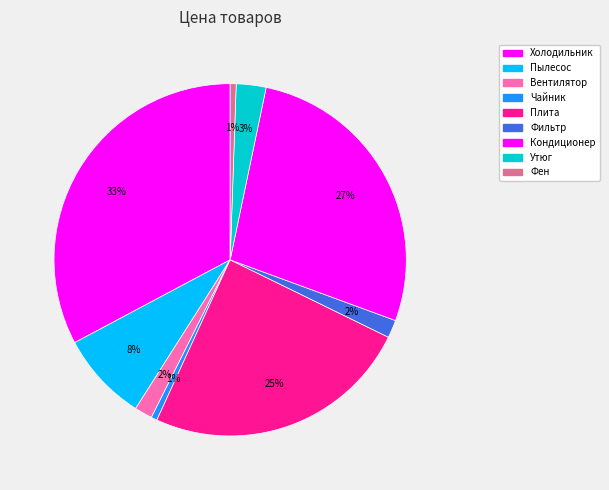

How much of the chart is everything except Вентилятор?

98.4%